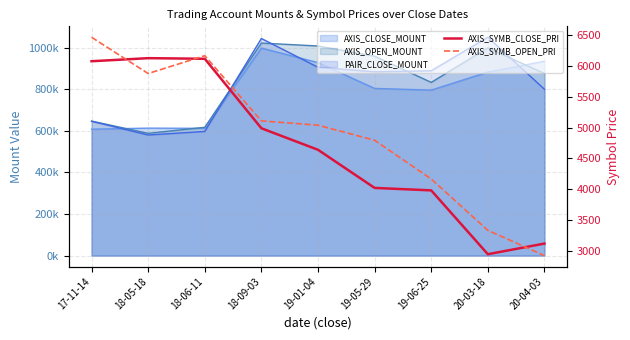

At how many categories does at least one series exceed 5168?

3